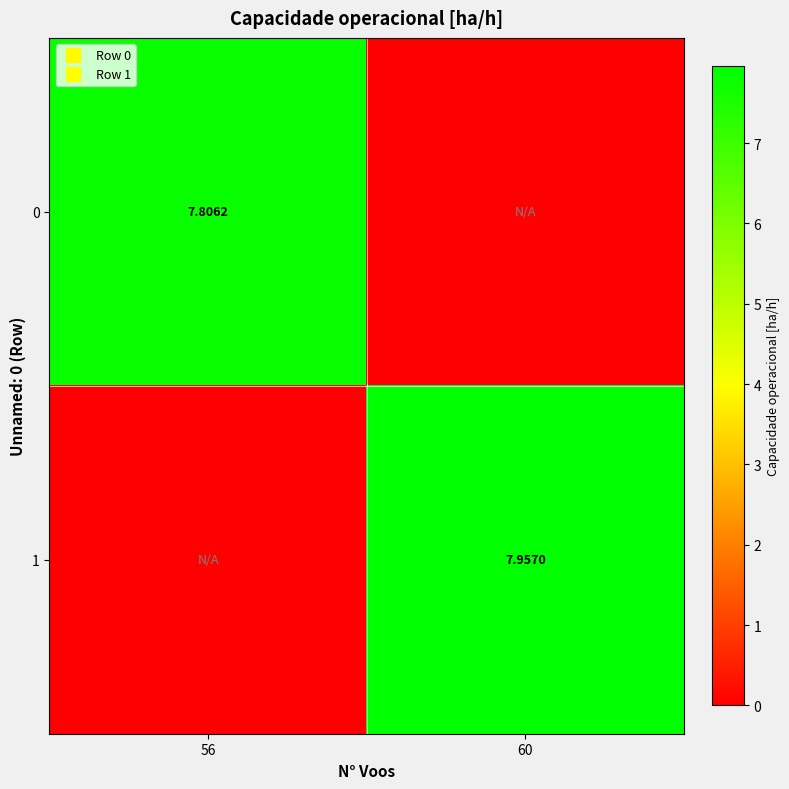

Between 56 and 60, which series saw the biggest shift?

1